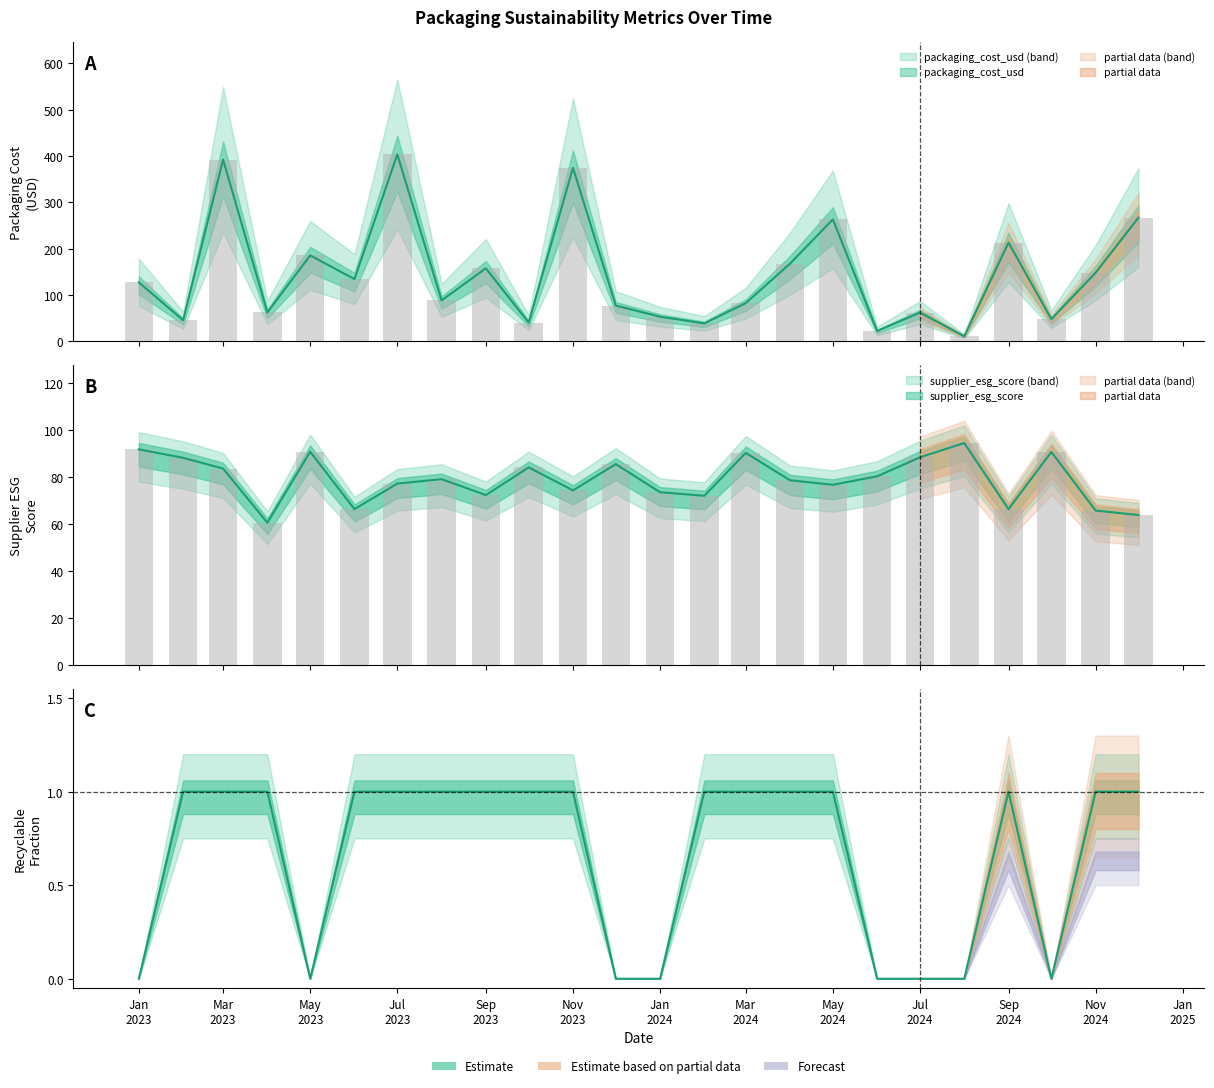

How many positive values does the recyclable_pct series have?

16